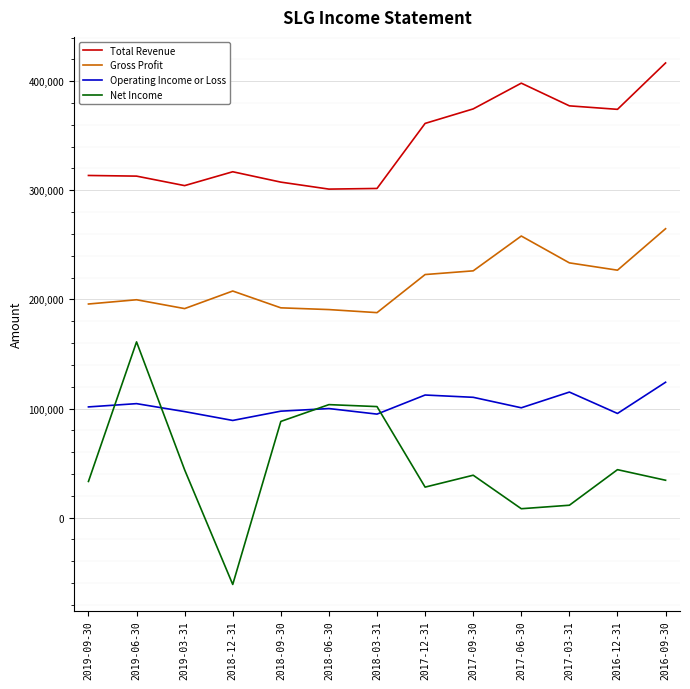

The value of Gross Profit at 2019-03-31 is 191600. True or false?

True